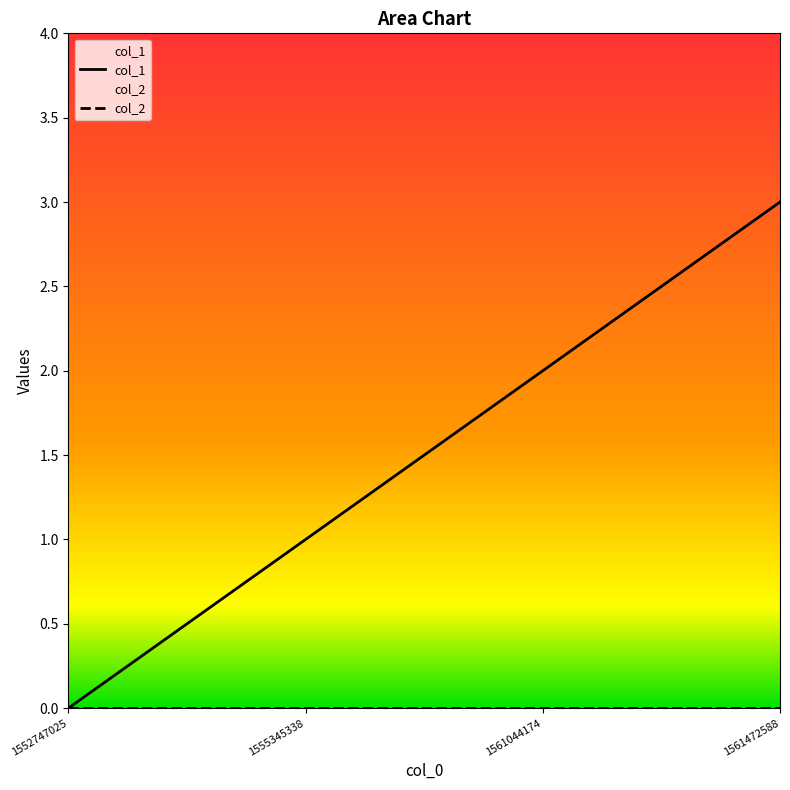

Which label corresponds to the smallest value in the chart?

1552747025